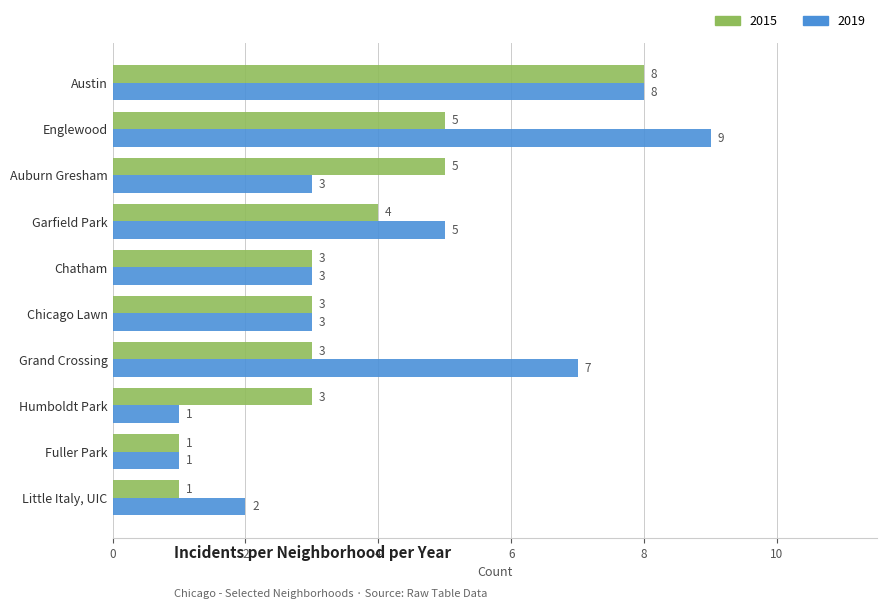

At Englewood, list the series in order from largest to smallest.

2019, 2015